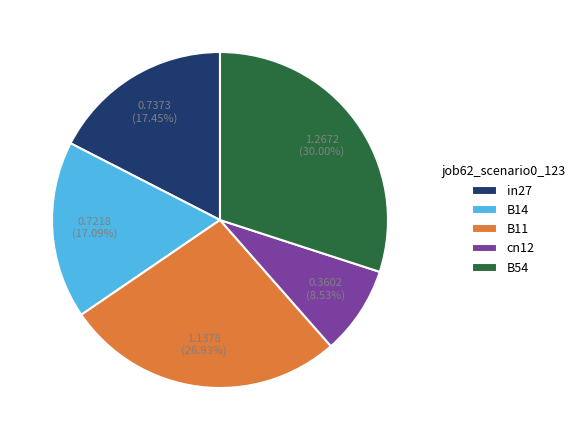

Between in27 and B54, which is larger?

B54